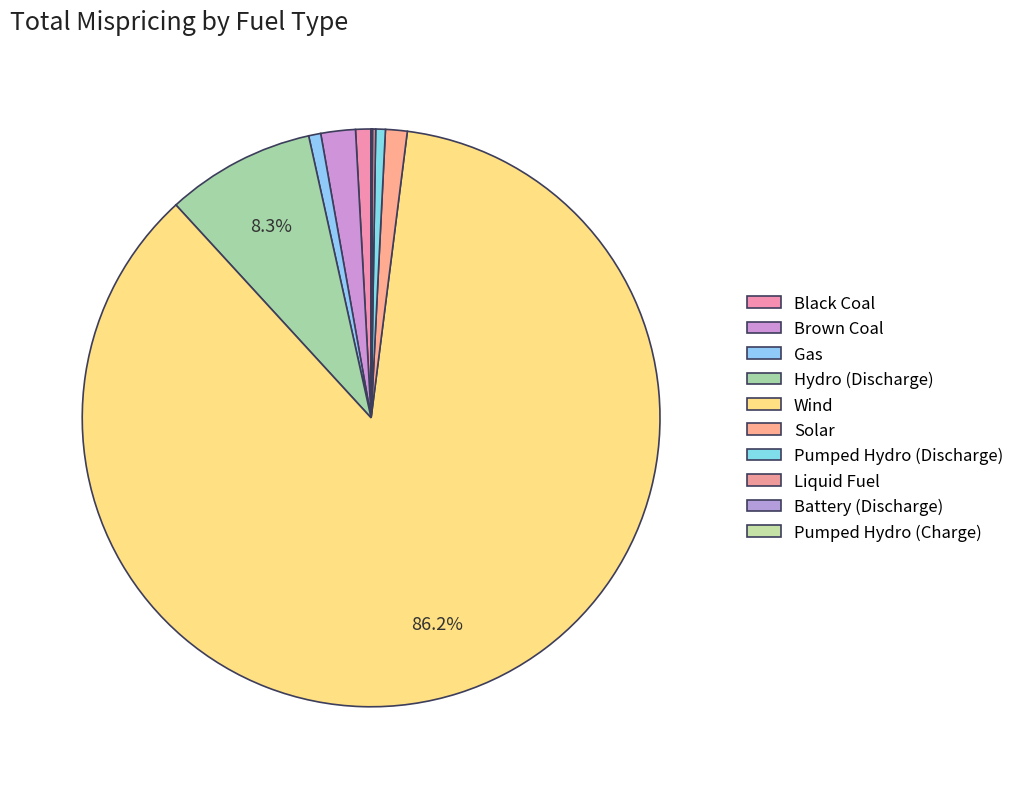

Is there a majority slice in this chart?

Yes